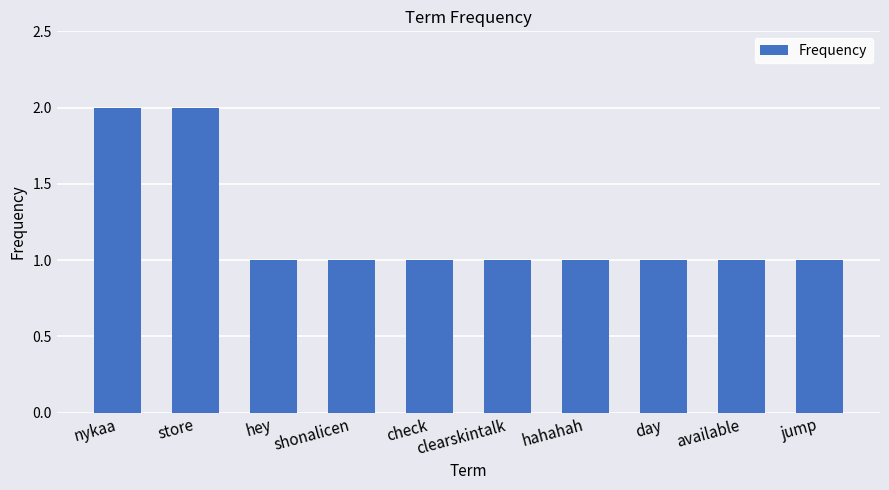

What is the label of the 7th bar from the right?

shonalicen